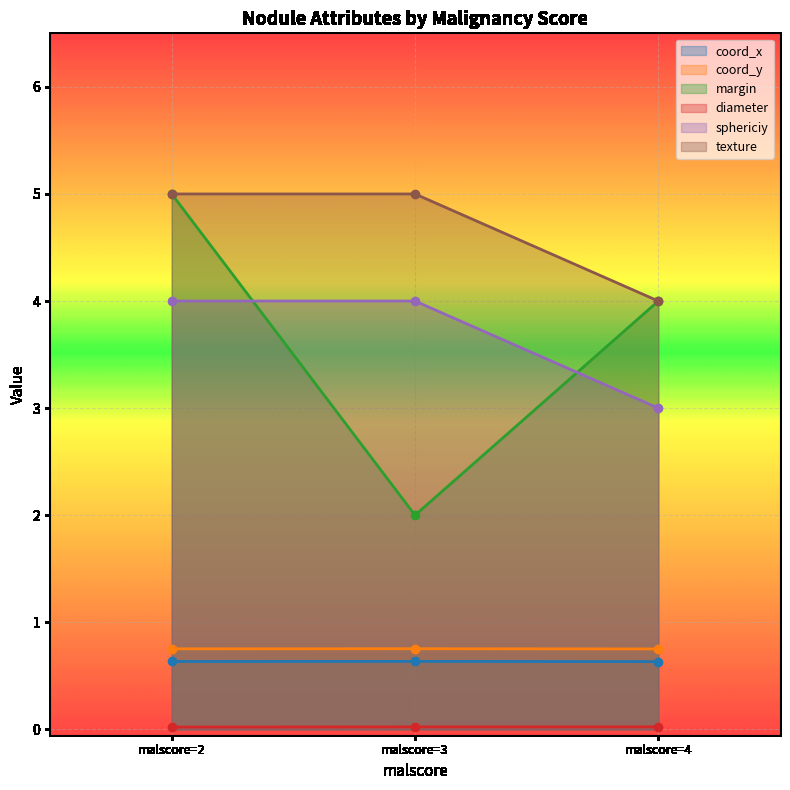

Which series has the widest spread of values?

margin